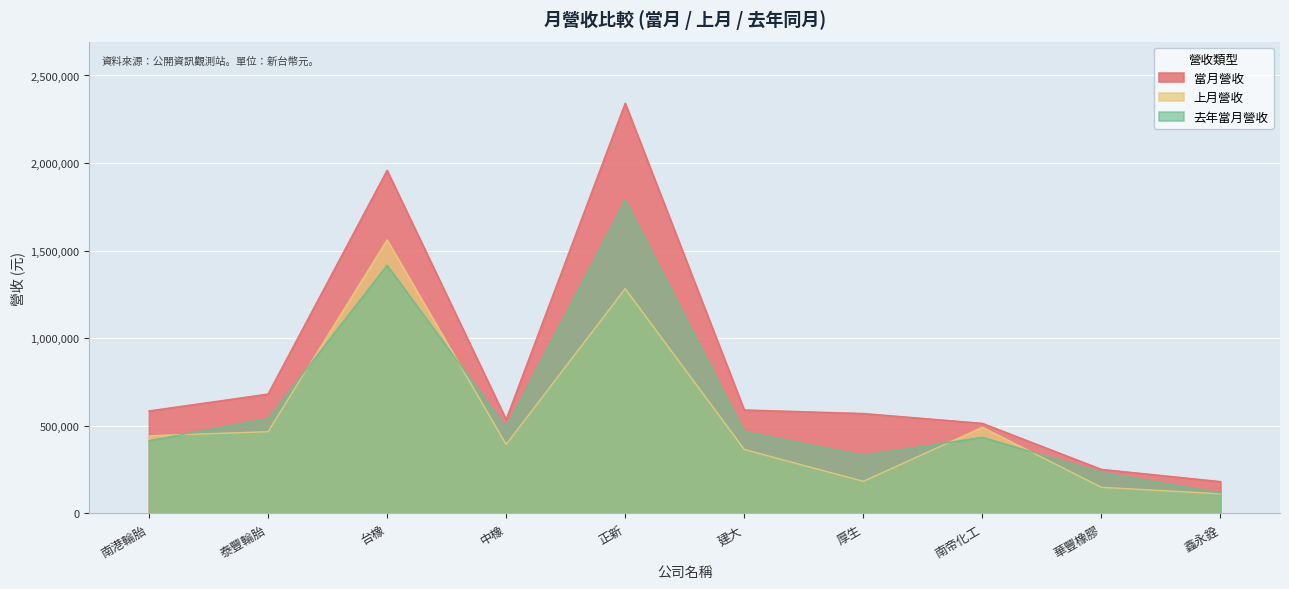

Rank the categories by 上月營收 value from highest to lowest.

台橡, 正新, 南帝化工, 泰豐輪胎, 南港輪胎, 中橡, 建大, 厚生, 華豐橡膠, 鑫永銓